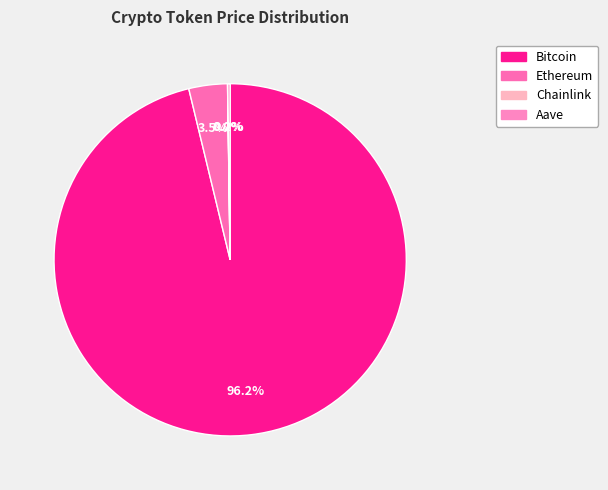

What percentage is NOT represented by Ethereum?

96.5%